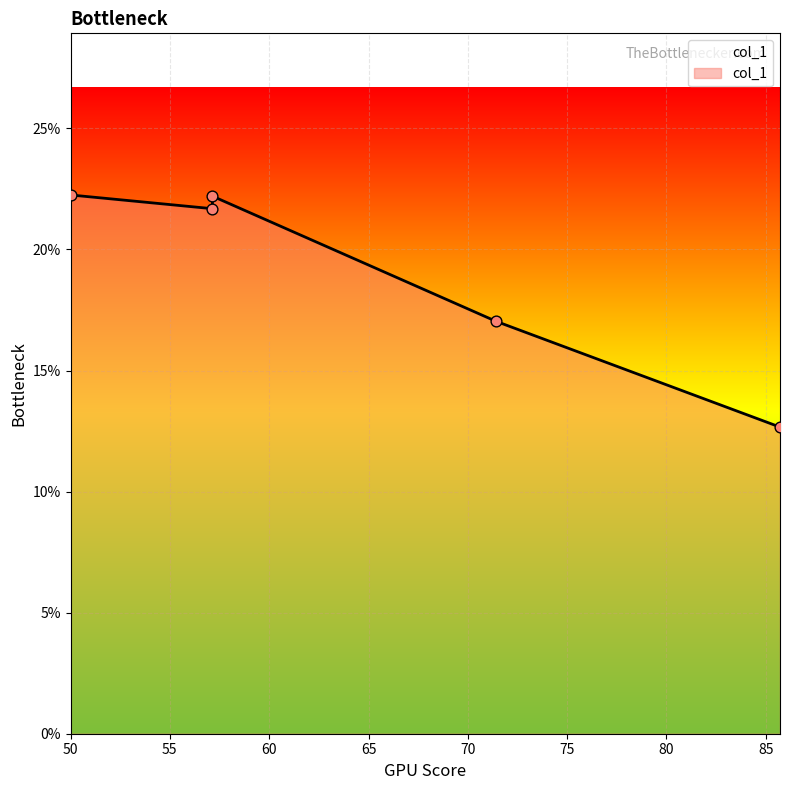

What is the change in value from 50 to 71.428571428571?

-0.1